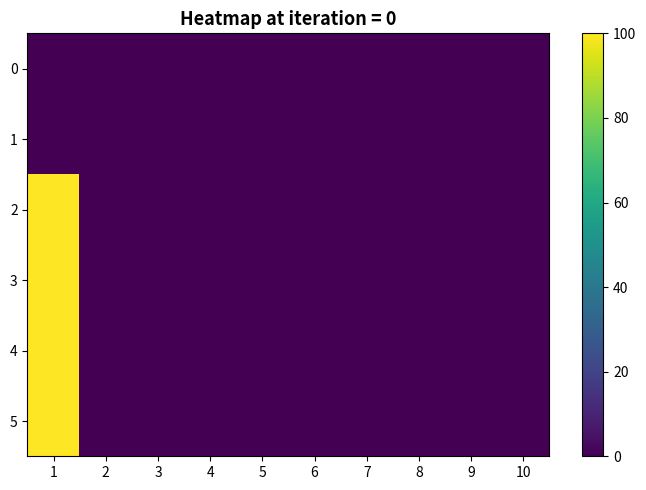

Which series has the largest total across all categories?

2